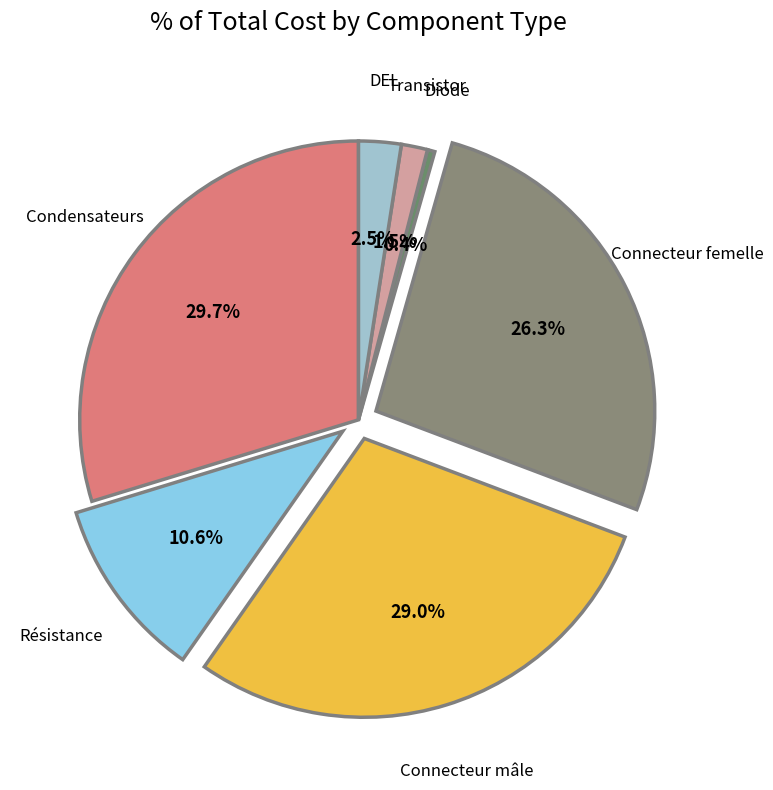

Which slice is the smallest?

Diode